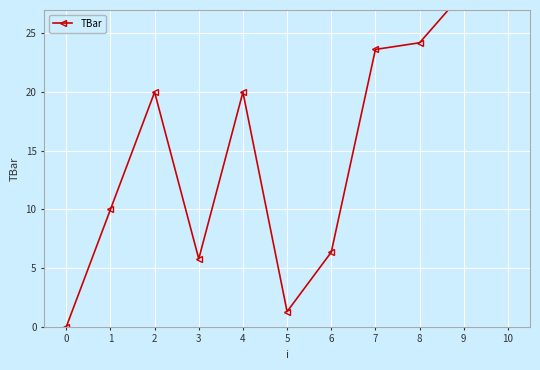

What is the sum of all values?

168.9